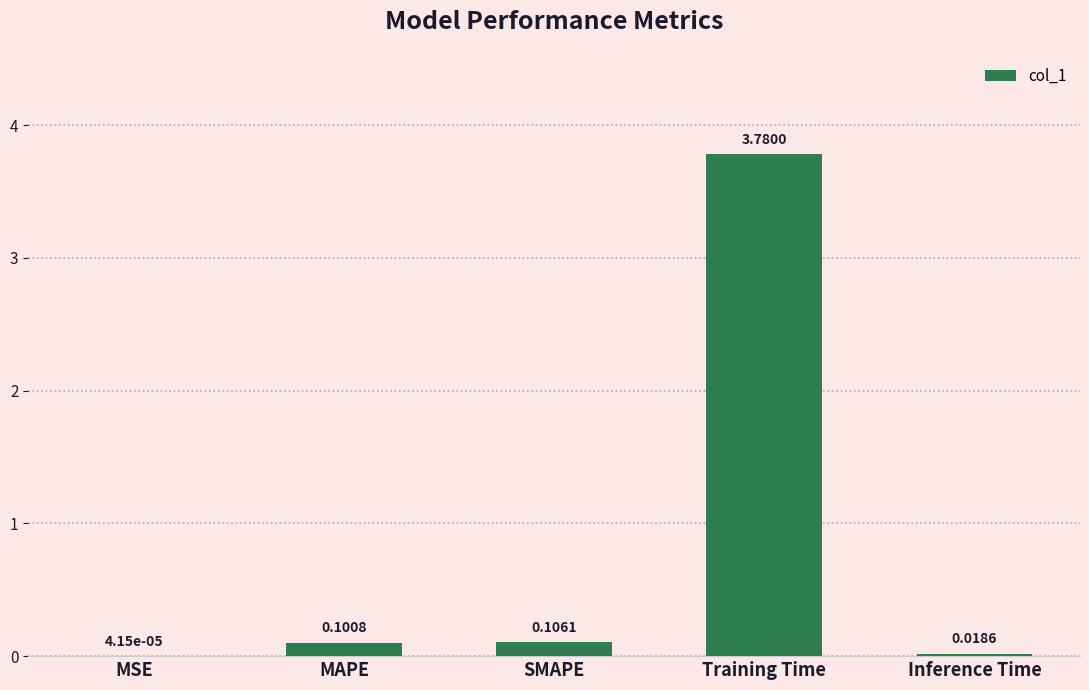

At which category does the chart reach its peak across all series?

Training Time